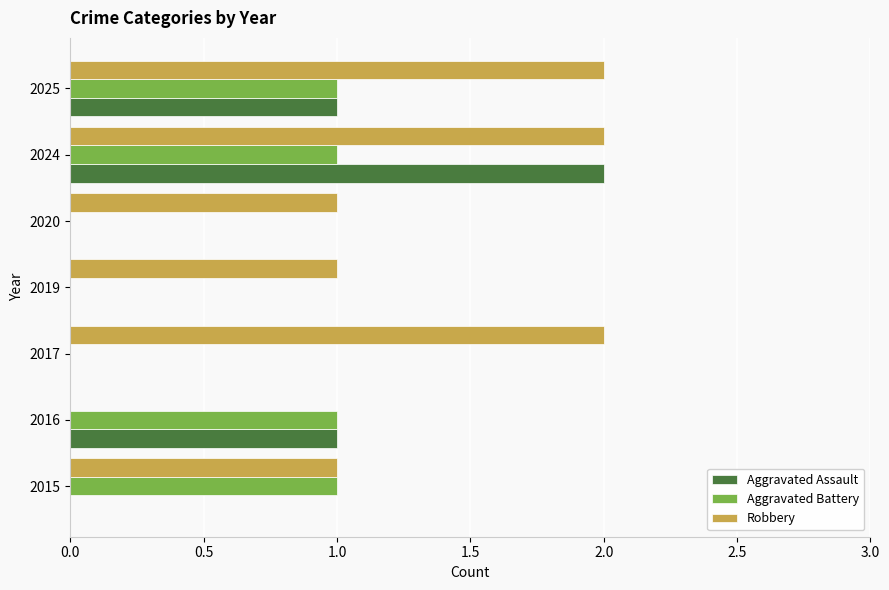

The Aggravated Assault series shows 0 at 2019. True or false?

True